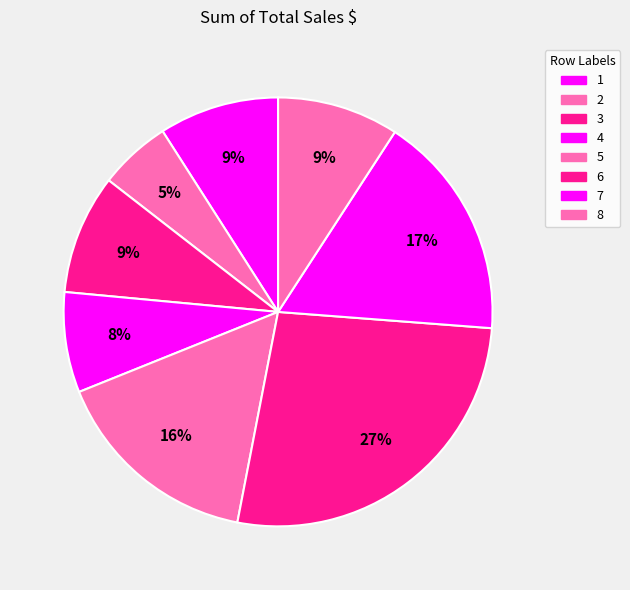

The 2 slice represents 18% of the pie. True or false?

False